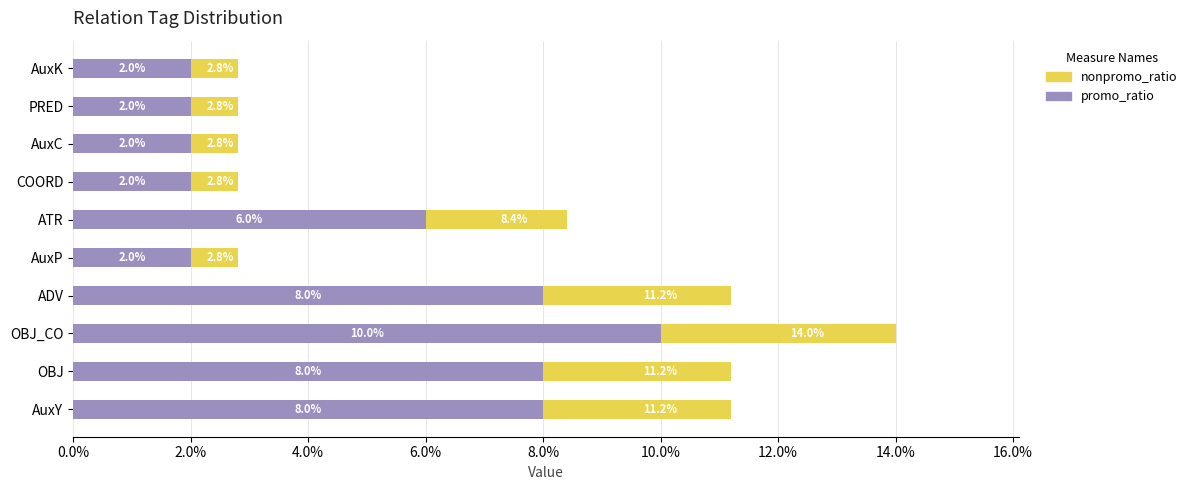

What are all the series names shown in the legend?

nonpromo_ratio, promo_ratio